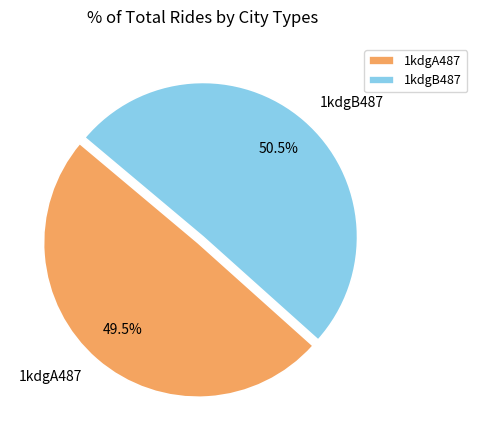

What portion of the pie excludes 1kdgA487?

50.5%